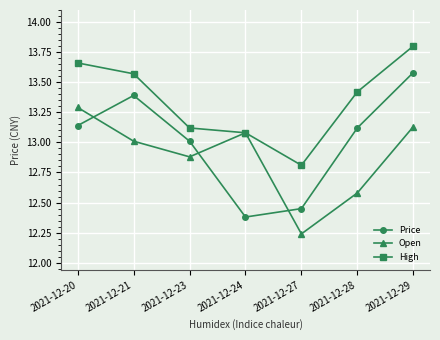

Where do Open and Price first cross each other?

2021-12-20 and 2021-12-21